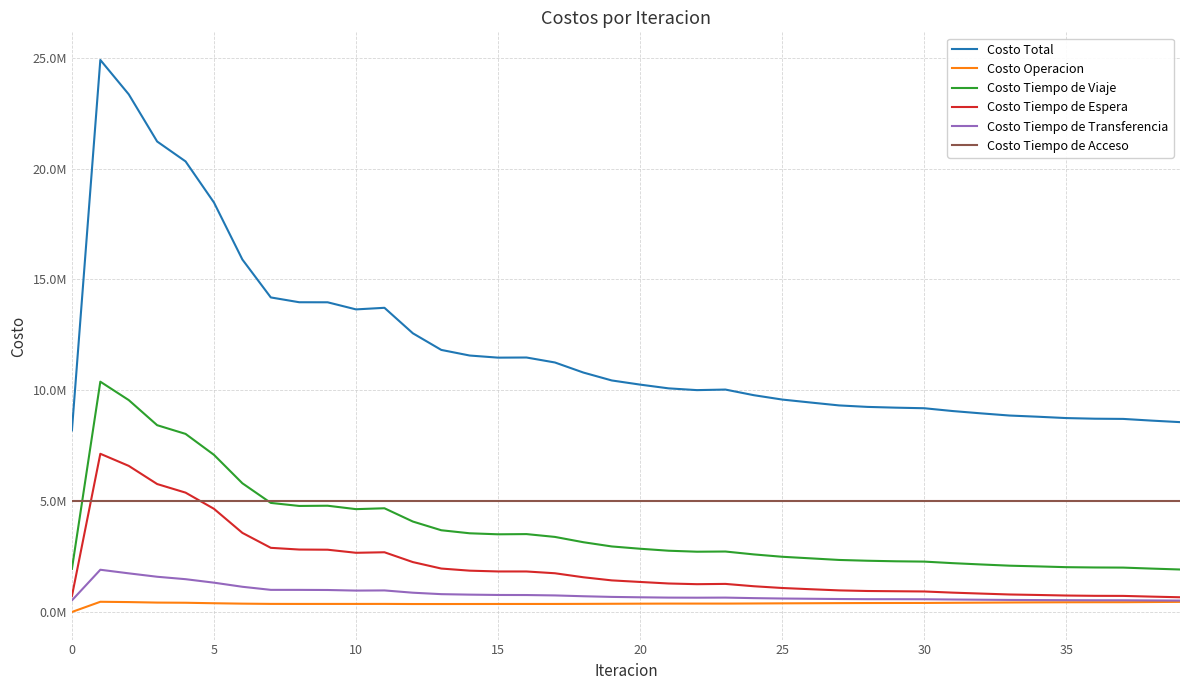

Does the chart display data point markers on the line(s)?

No